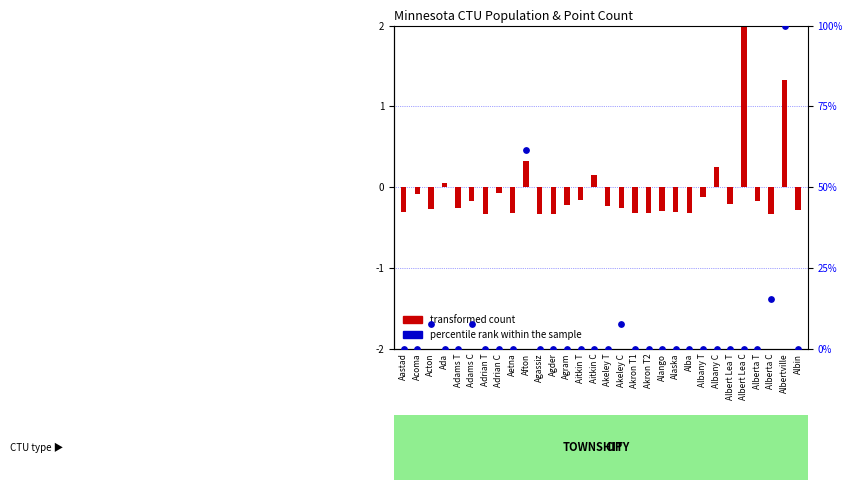

Which series has the largest total across all categories?

percentile rank within the sample